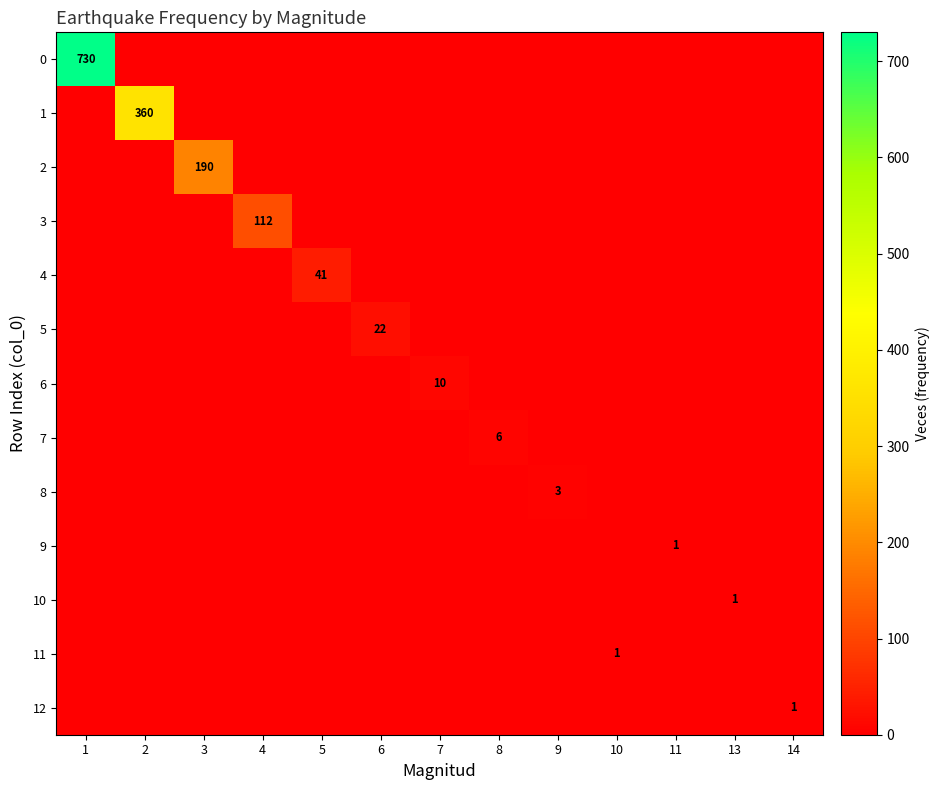

The 12 series shows 1 at 14. True or false?

True